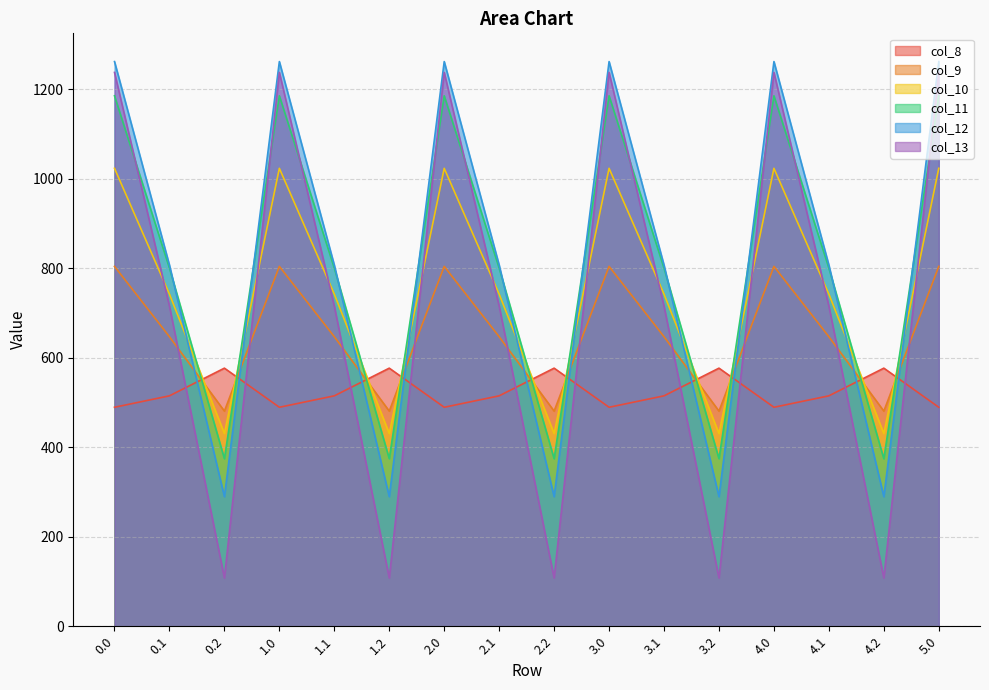

Does the chart have visible grid lines?

Yes